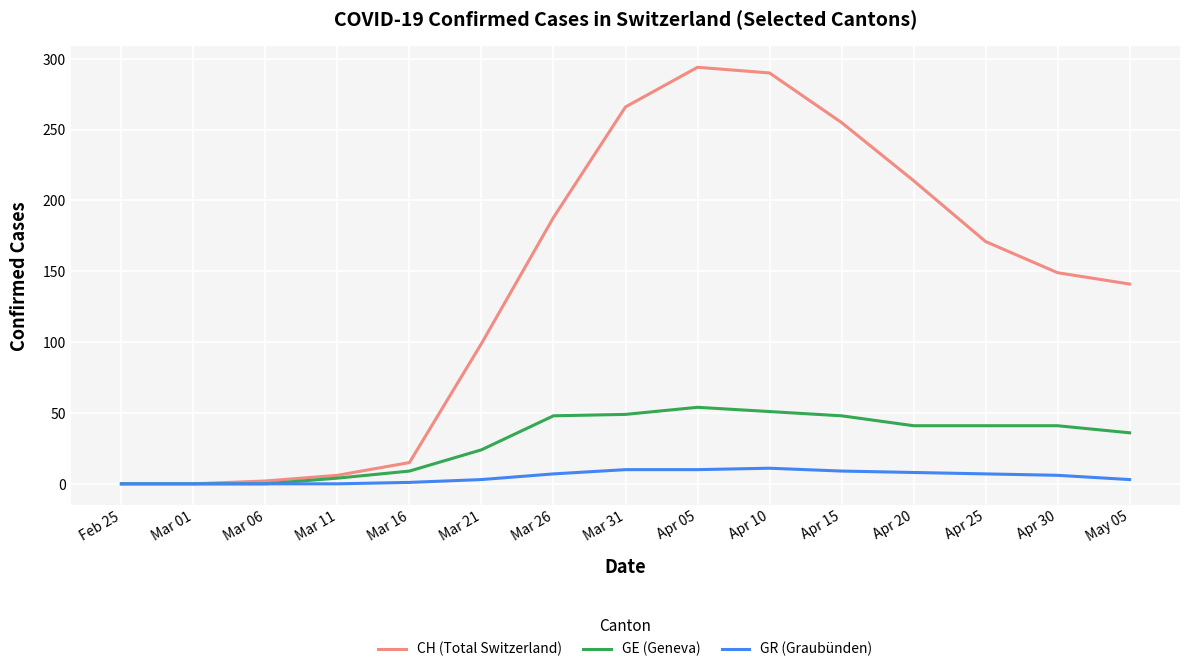

How many categories are shown in the chart?

15